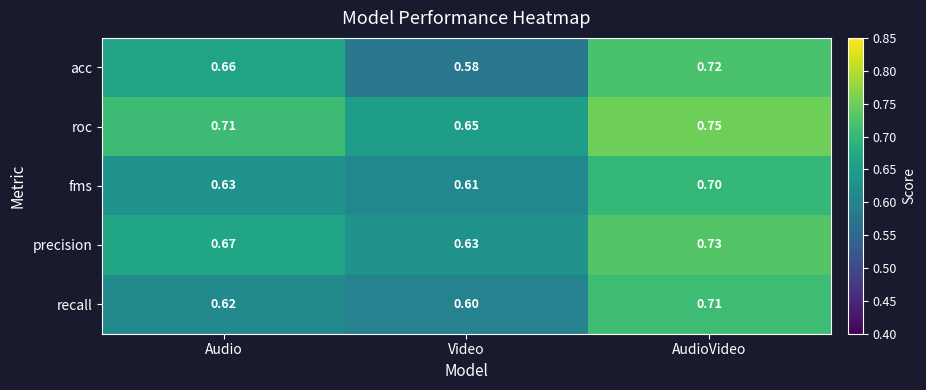

At which label is recall closest to 0?

Video